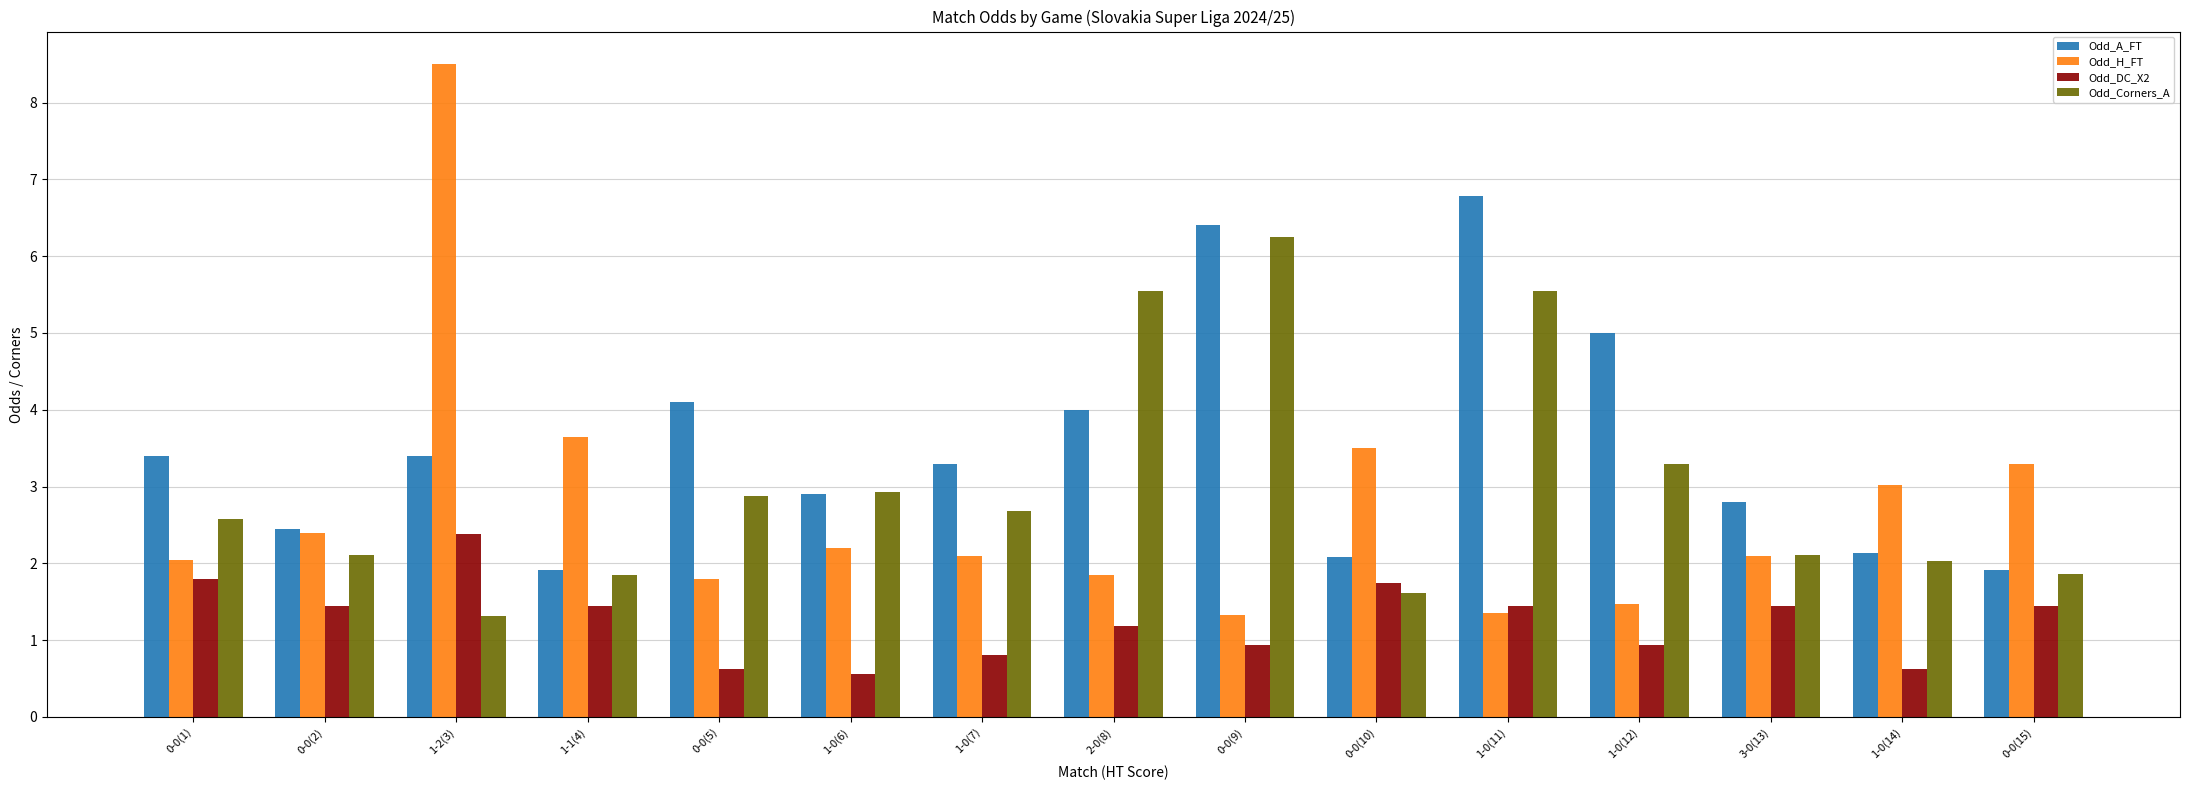

Which series has the widest spread of values?

Odd_H_FT